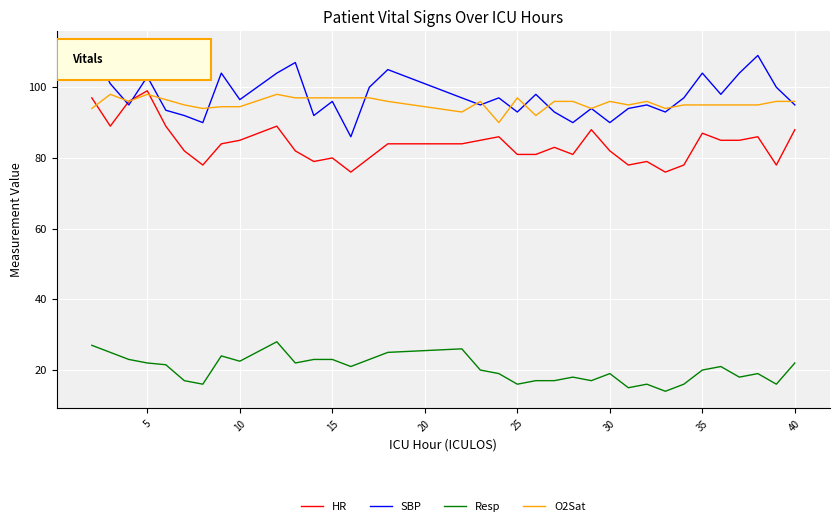

Which series has the widest spread of values?

SBP